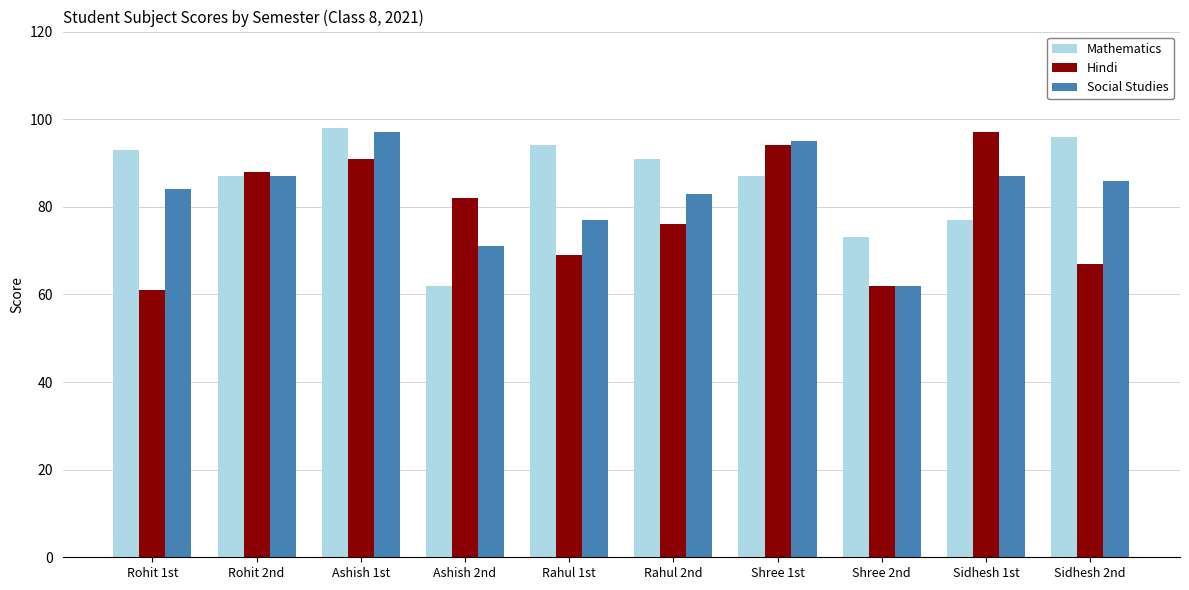

How many data points in Mathematics are less than 91?

5